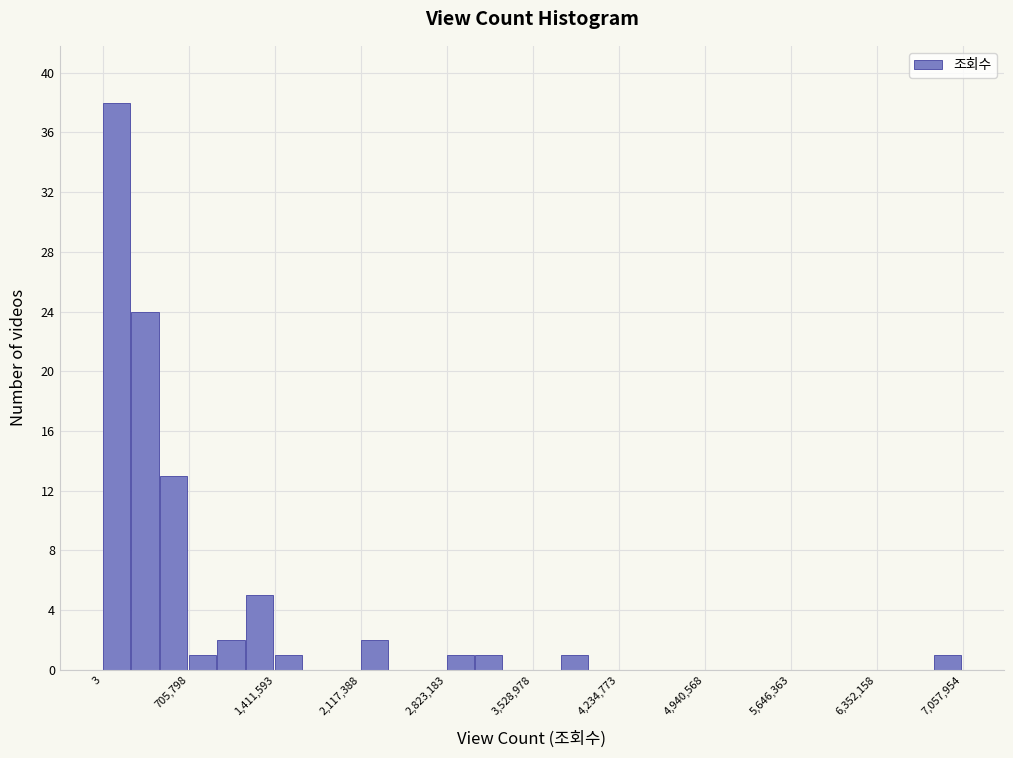

Around what value on the x-axis is the tallest bar? Give the approximate position of its centre, as read against the axis.

100000